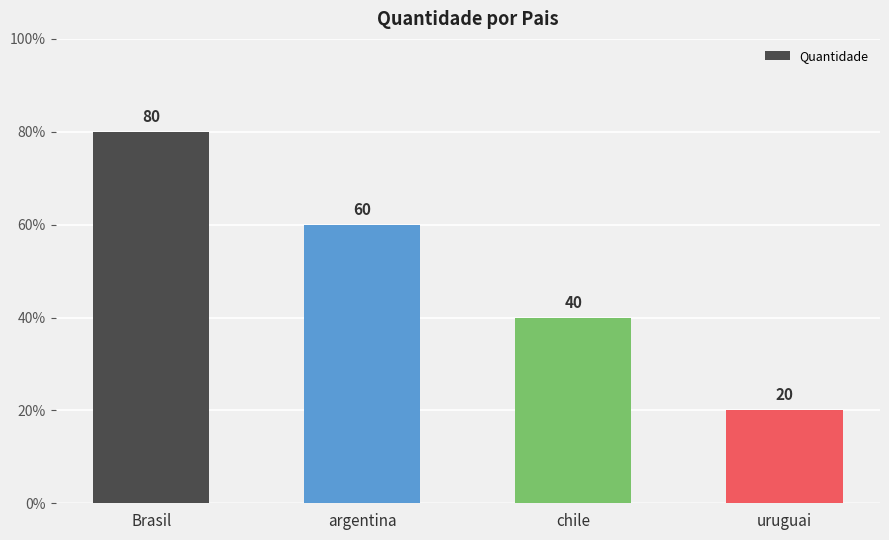

What is the greatest value displayed?

80